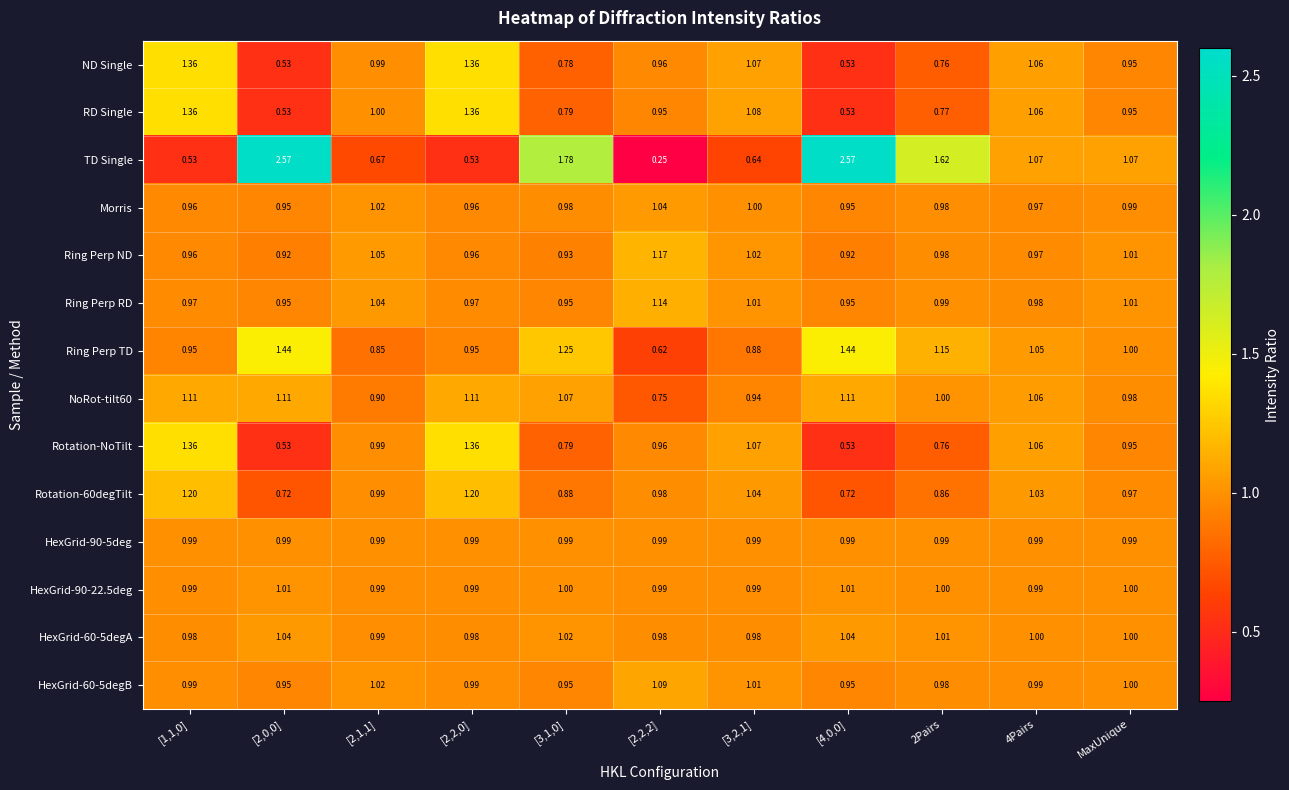

Count the number of data series in this chart.

14